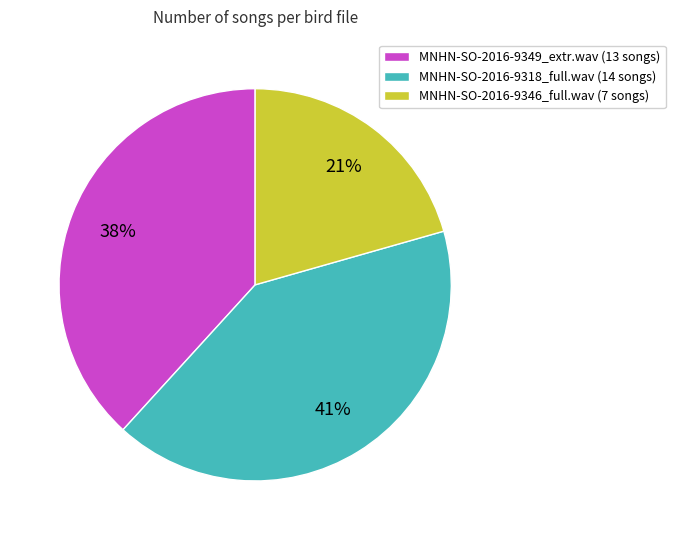

To the nearest percent, what is the average slice percentage?

33%